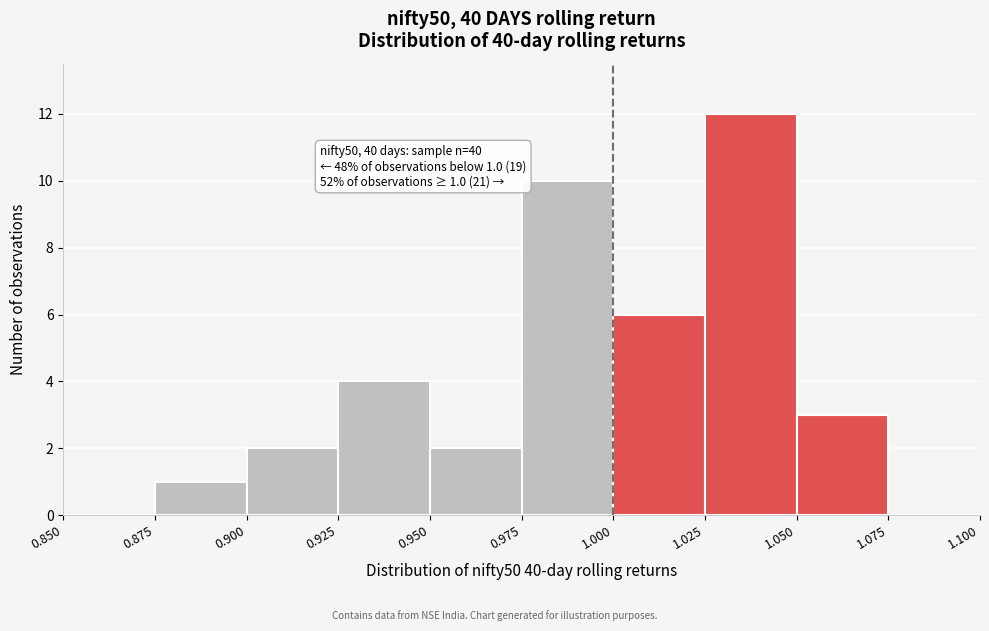

Over which range of the x-axis is the bar tallest?

1.025 to 1.050